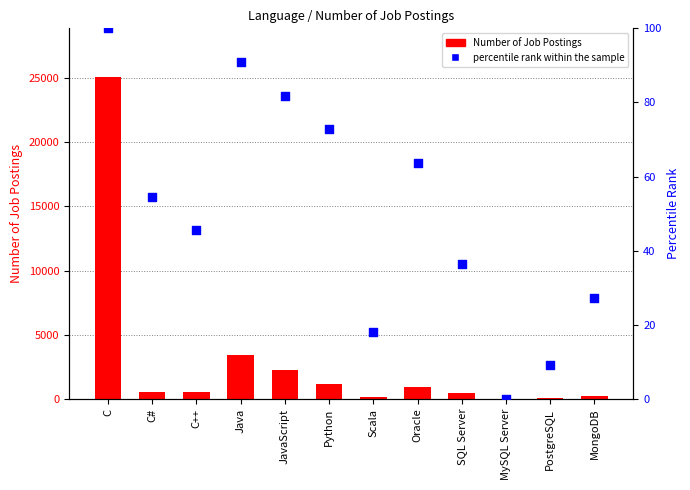

Which series has the widest spread of Y values?

Number of Job Postings